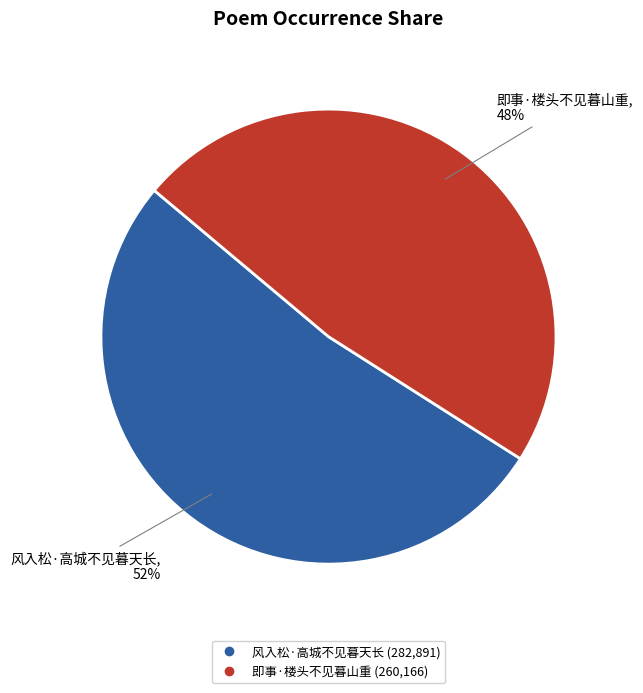

To the nearest percent, what is the average slice percentage?

50%